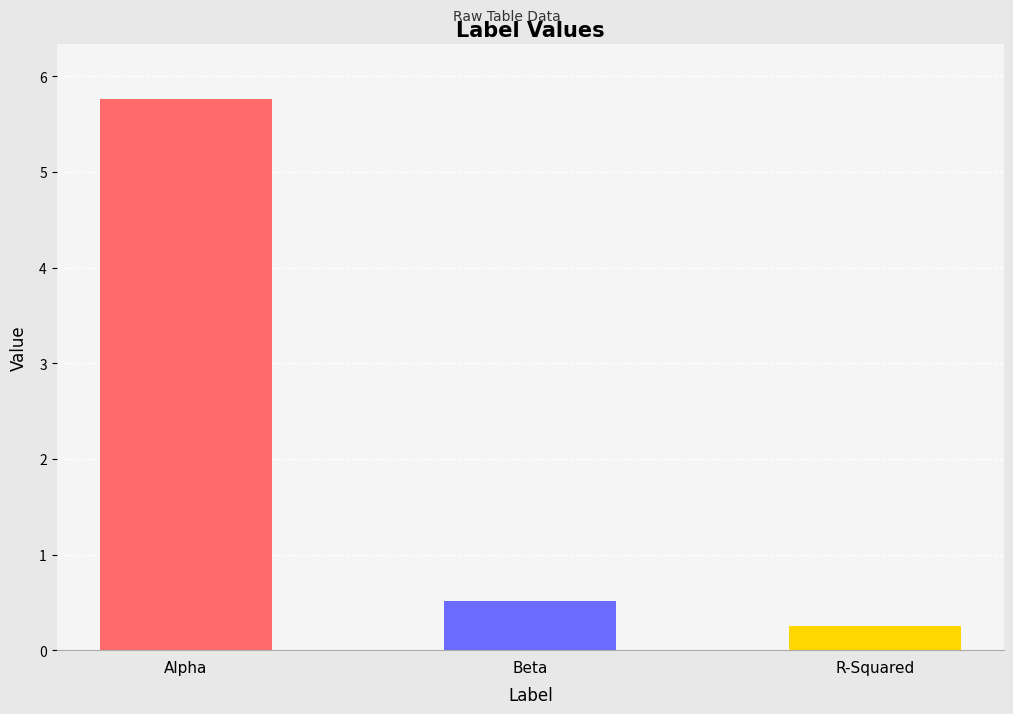

Does the chart contain any negative values?

No